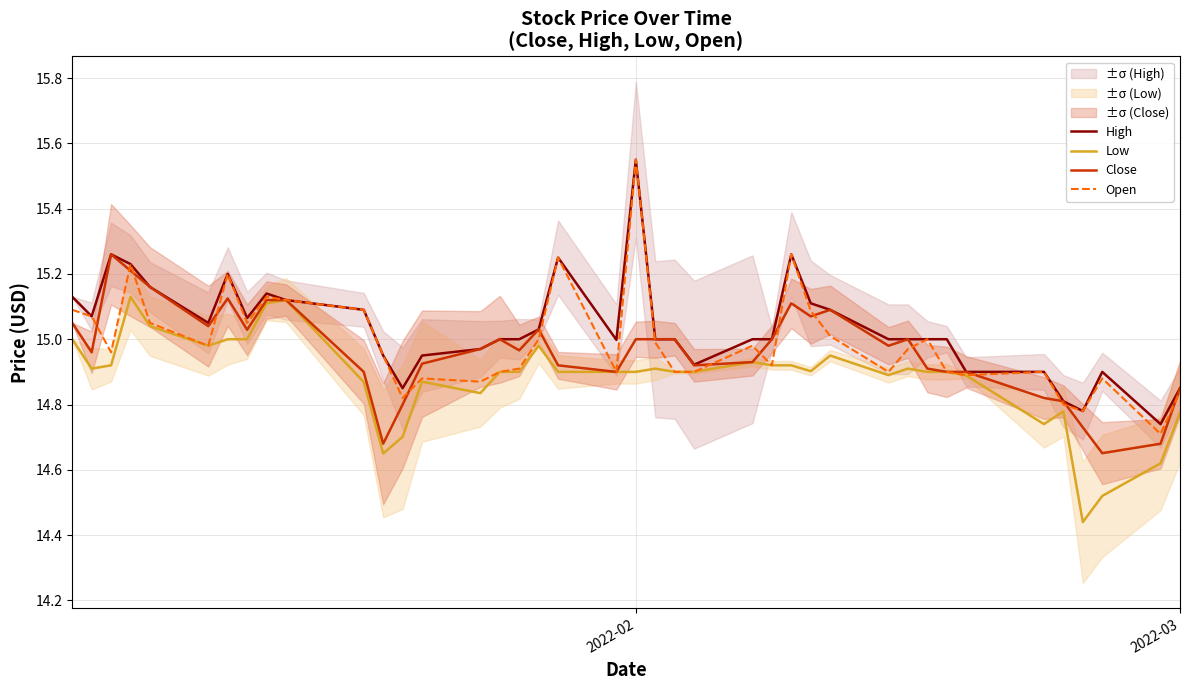

In Low, how many points are lower than both neighbors (excluding endpoints)?

8